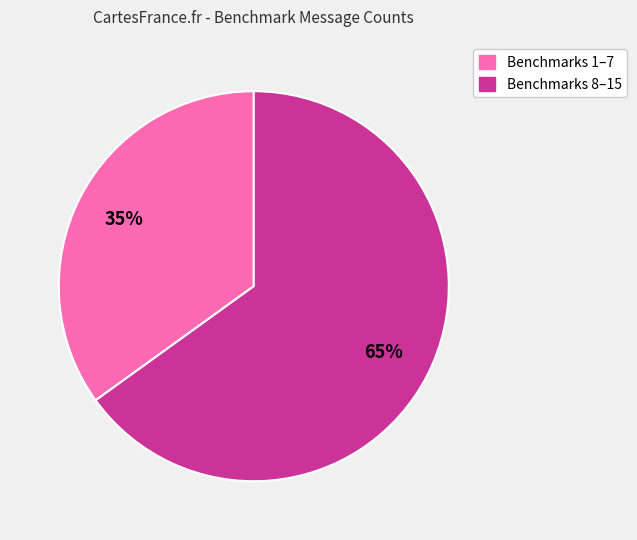

Is there any slice that represents more than half of the pie?

Yes